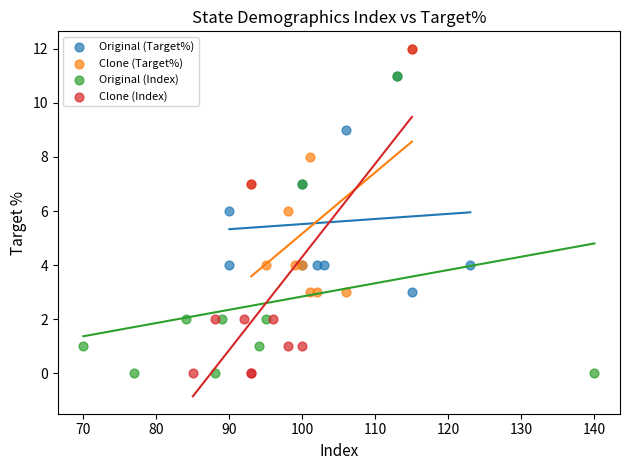

Which series has the largest Y range (max minus min)?

Clone (Index)